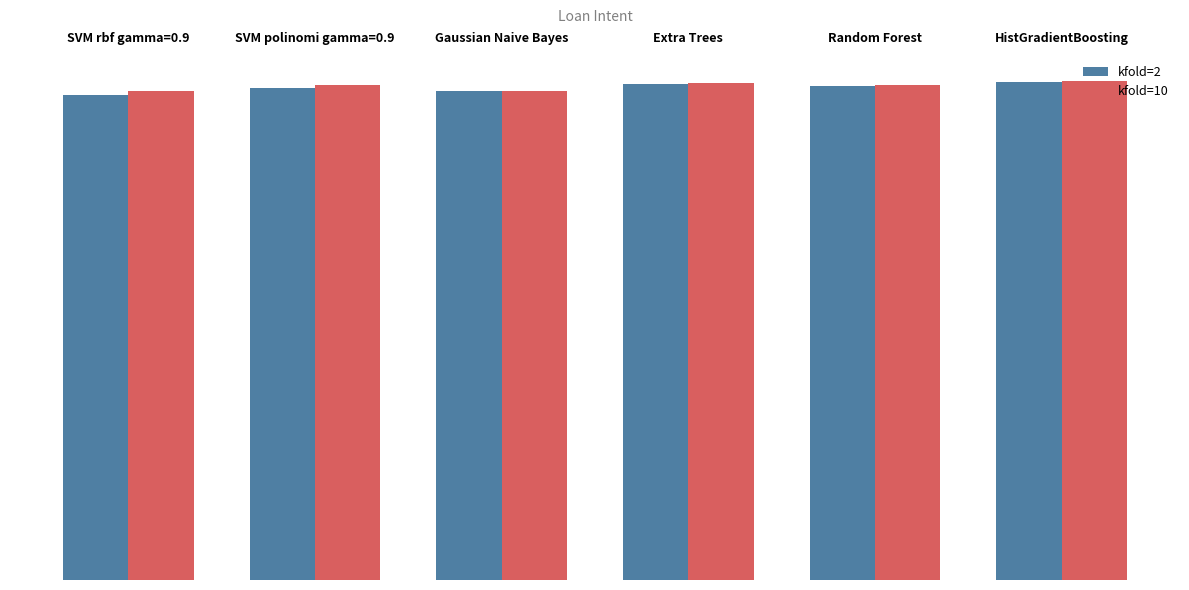

What position from the right is Random Forest?

2